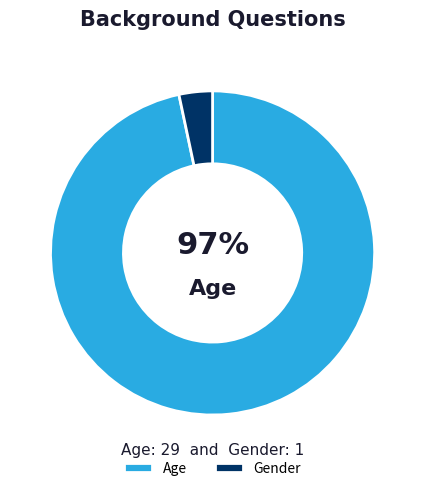

To the nearest percent, what is the combined percentage of Gender and Age?

100%